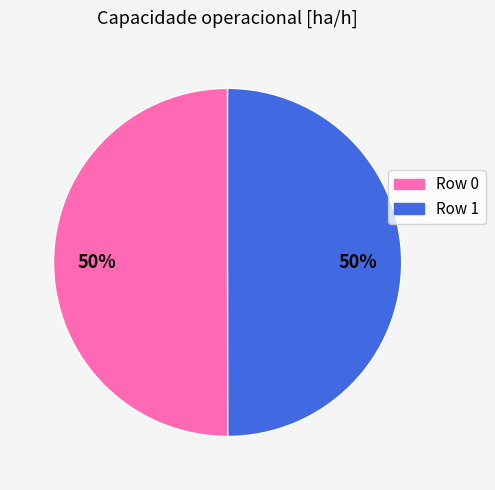

To the nearest percent, what is the average slice percentage?

50%